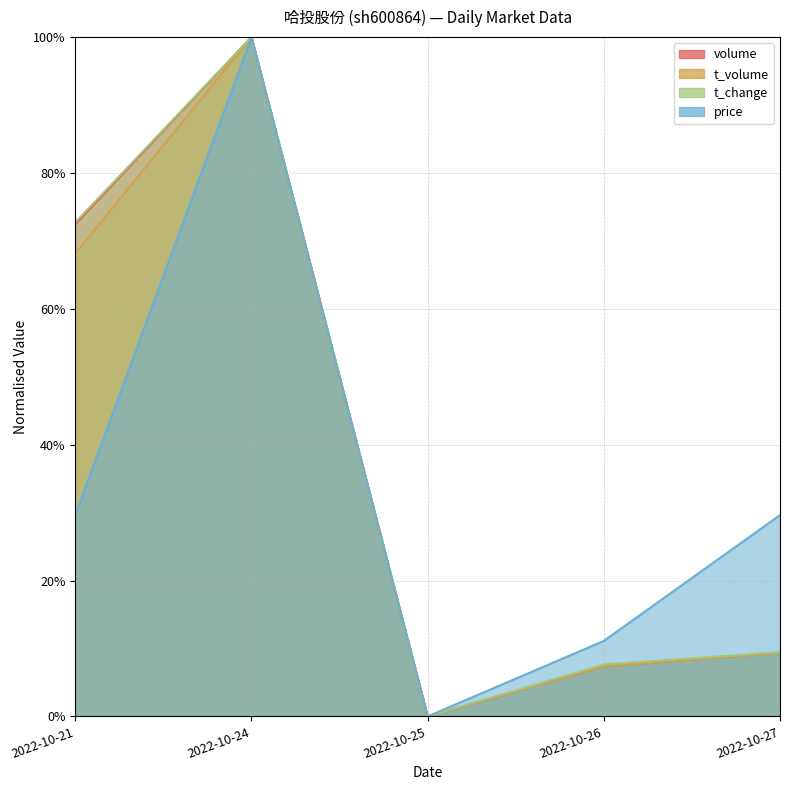

Between 2022-10-25 and 2022-10-27, which is larger?

2022-10-27